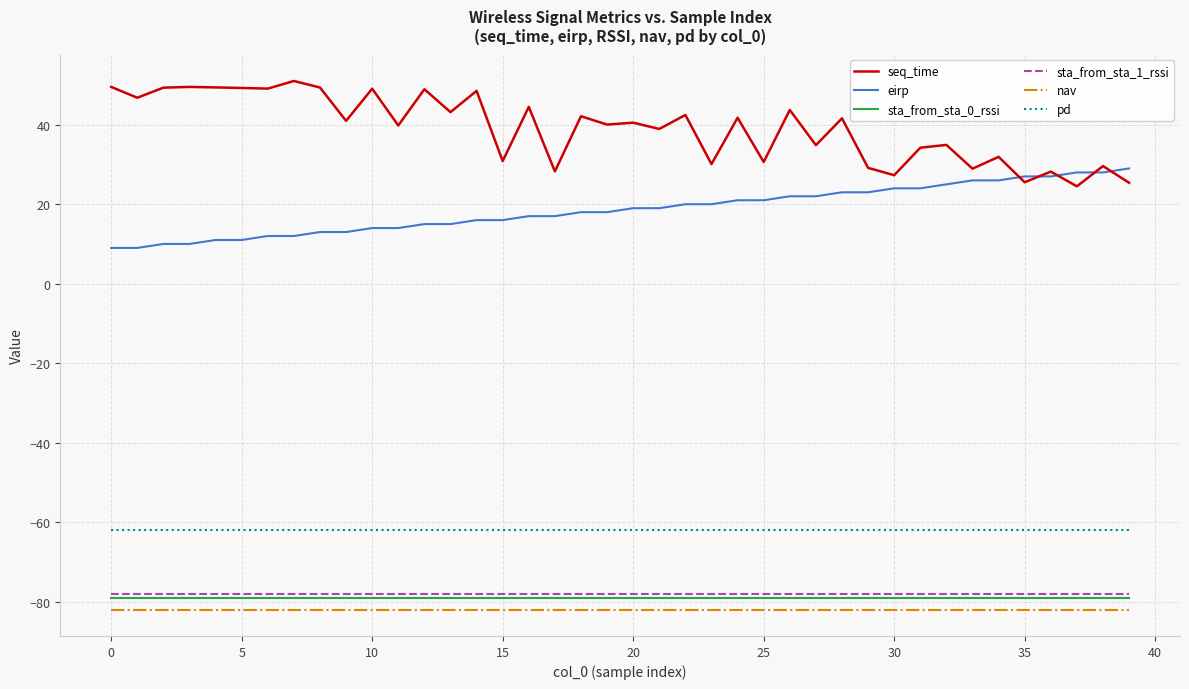

Which series has the largest total across all categories?

seq_time